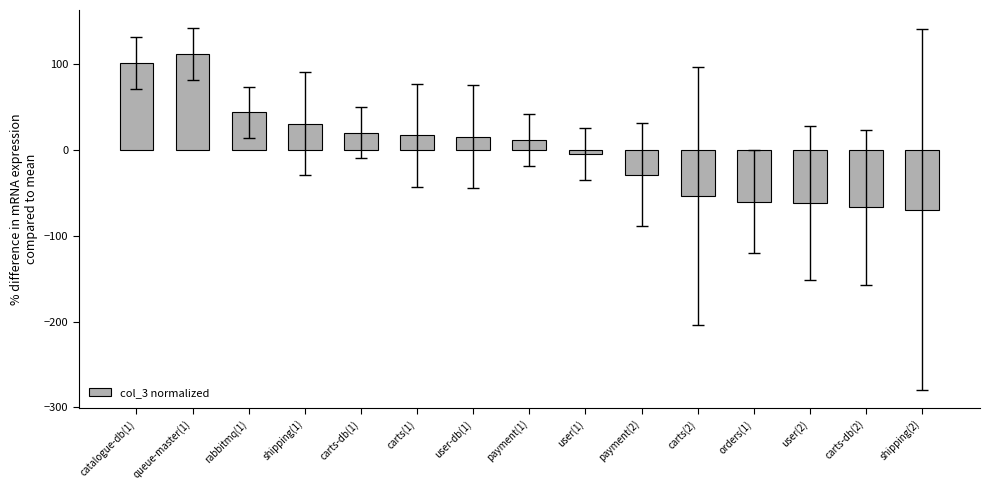

What is the difference between the values at rabbitmq(1) and carts-db(1)?

23.6